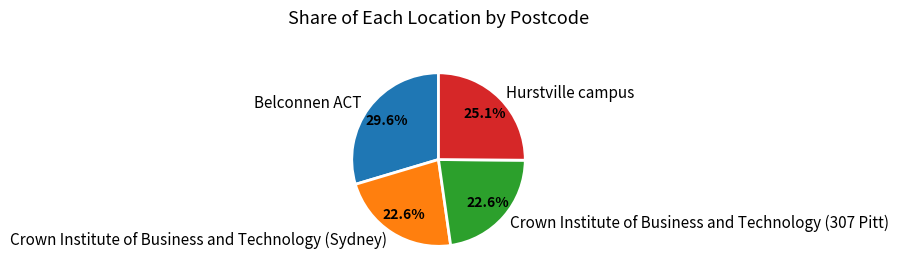

Does any single category account for the majority?

No